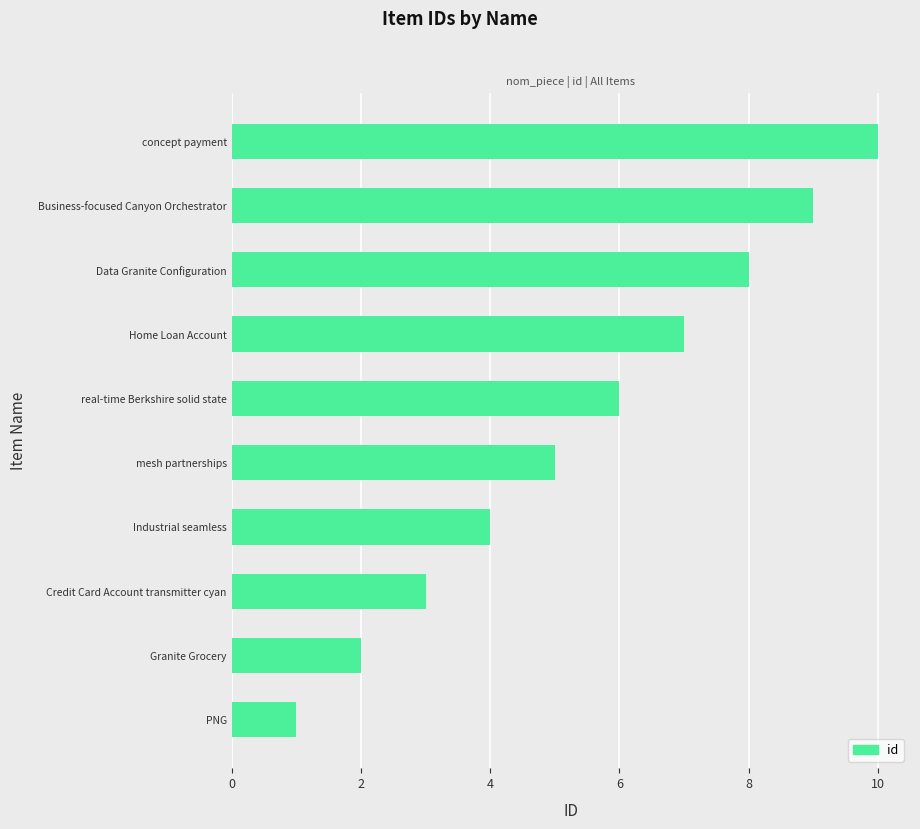

What is the difference between the second highest and second lowest values?

7